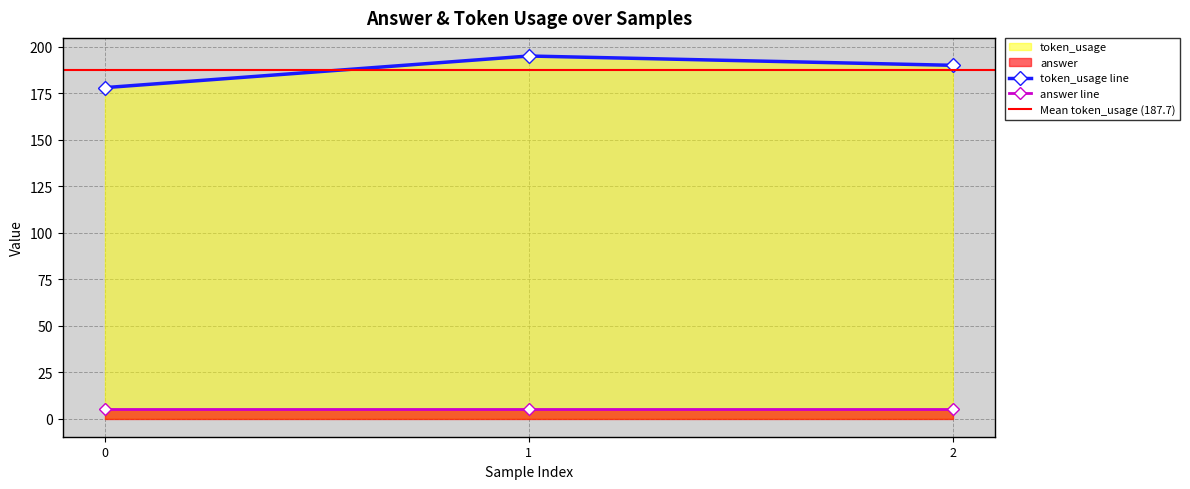

At which label is the value closest to 186?

2